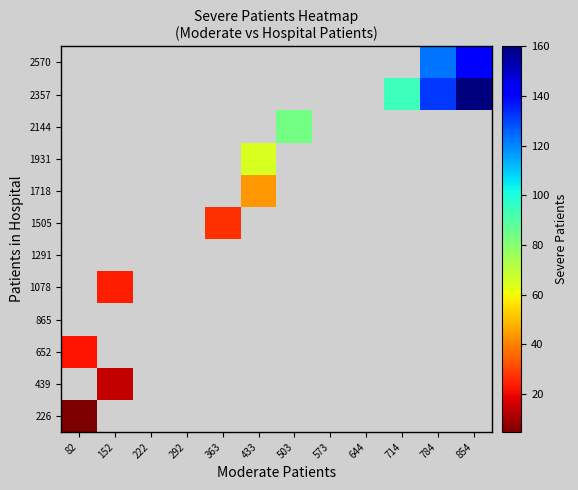

What is the greatest value displayed?

160.0